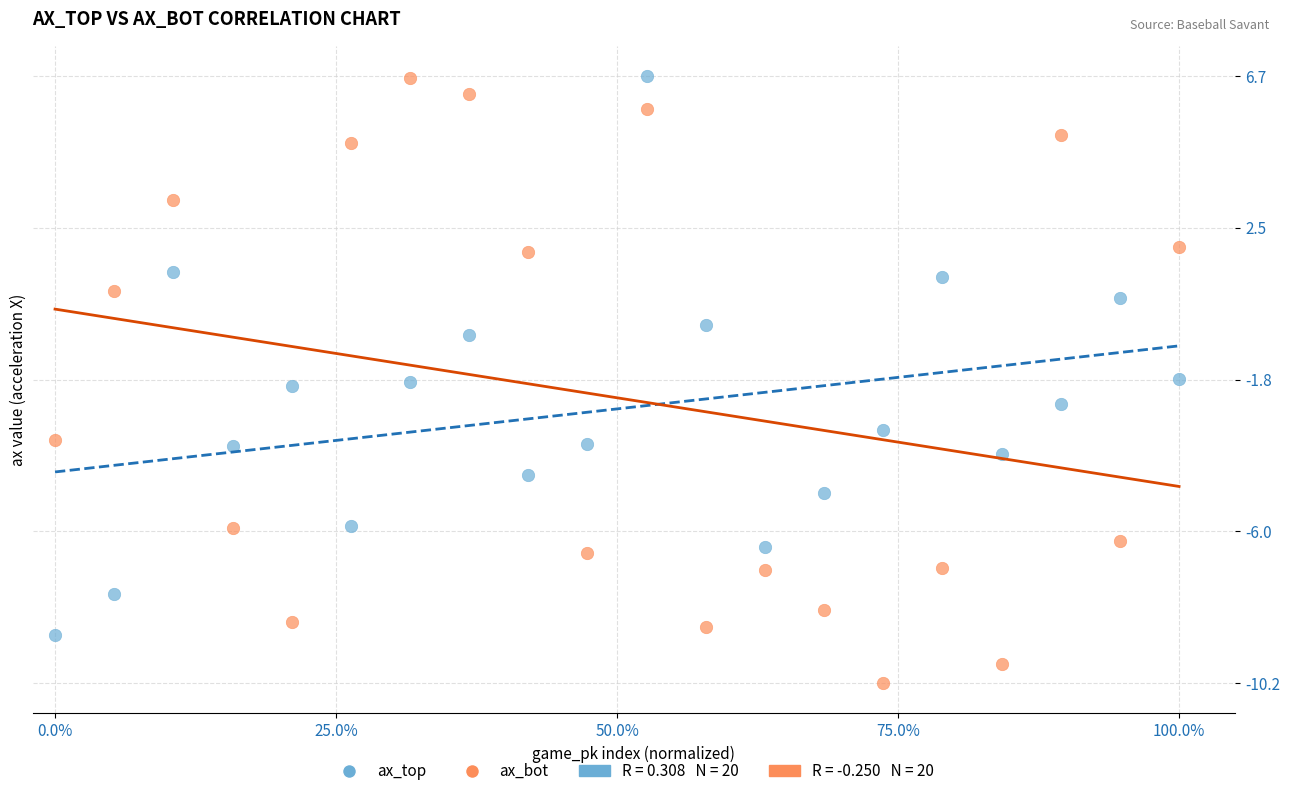

Across all data points, what is the range of X values (max minus min)?

1.0